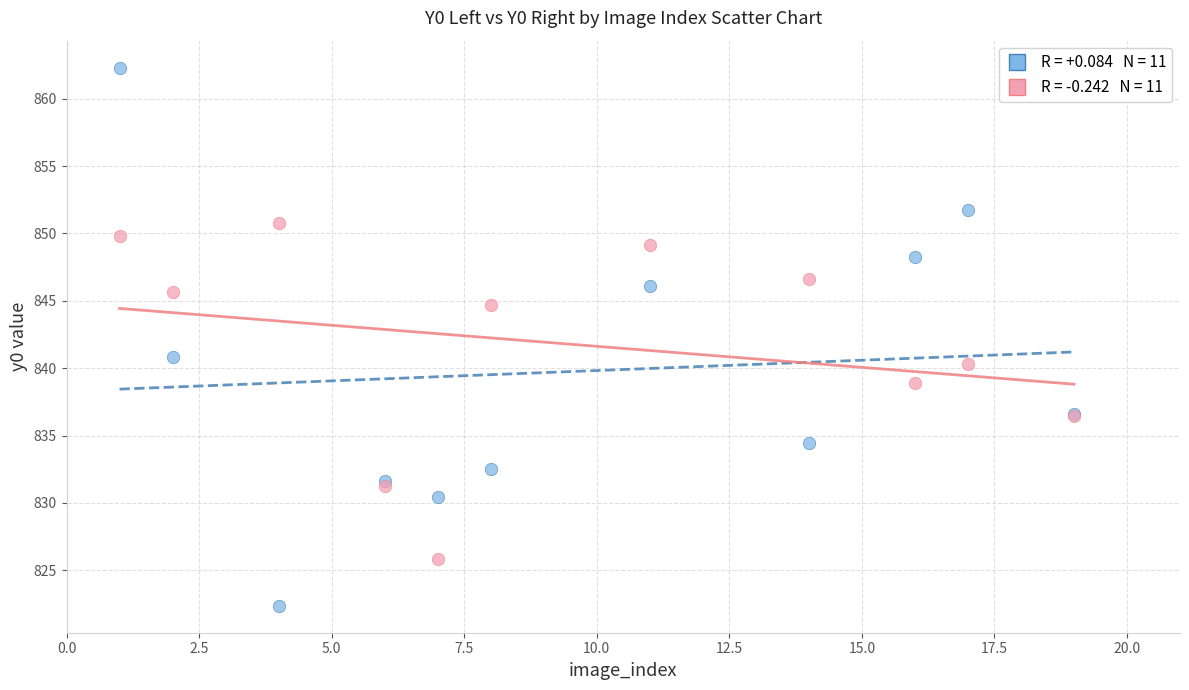

Across all series, what Y value is closest to 842?

840.9